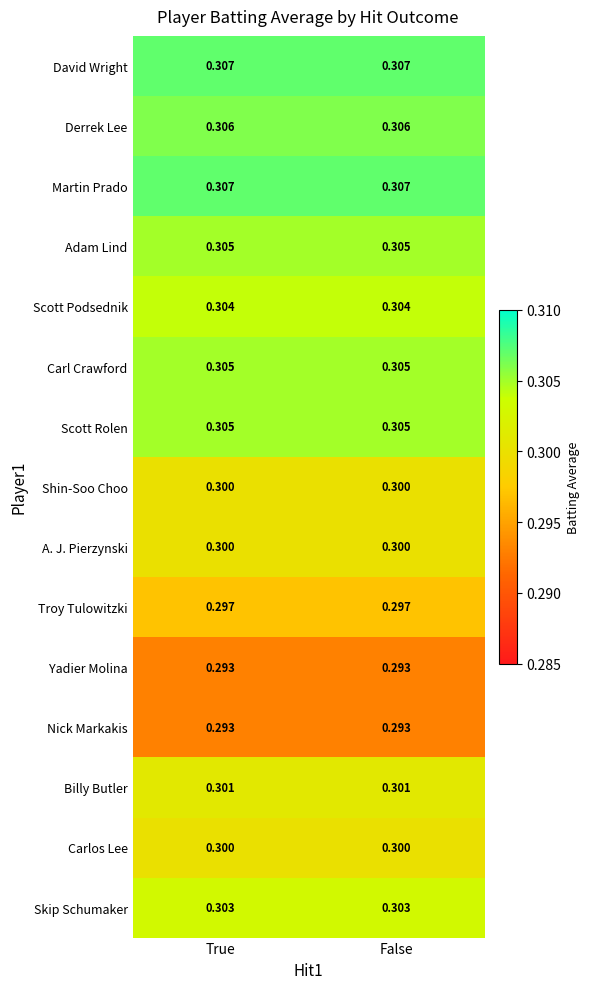

Is the value of Carlos Lee at False greater than the value of Martin Prado at False?

No